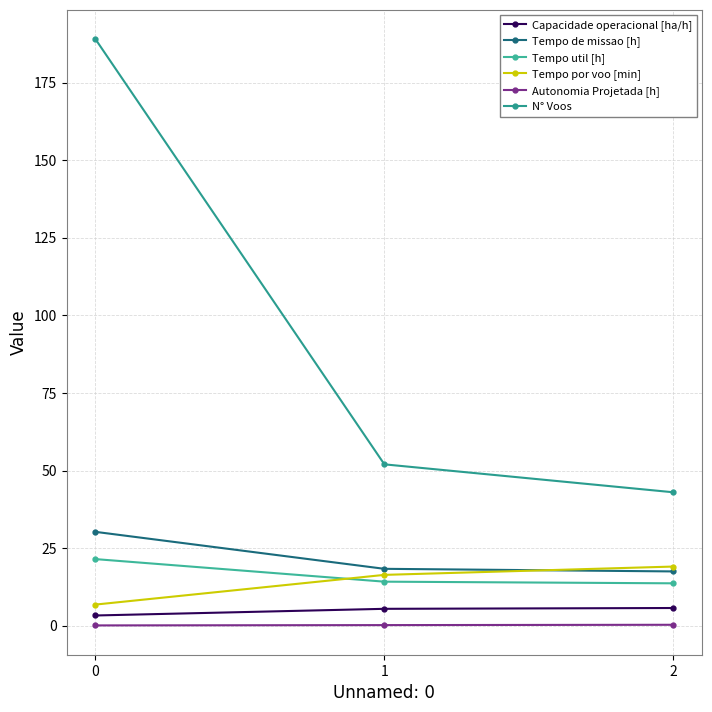

Does the chart have visible grid lines?

Yes